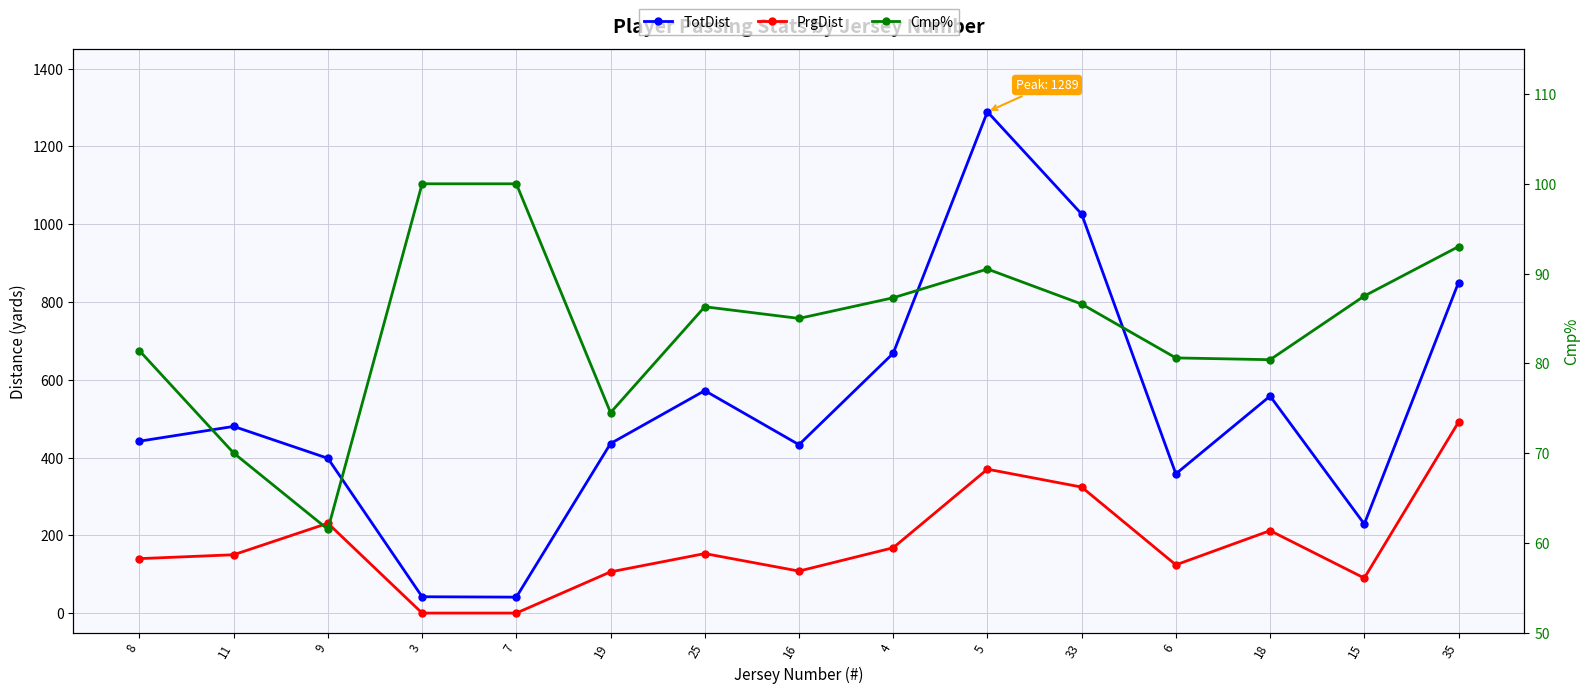

Where is the first local maximum for PrgDist?

9